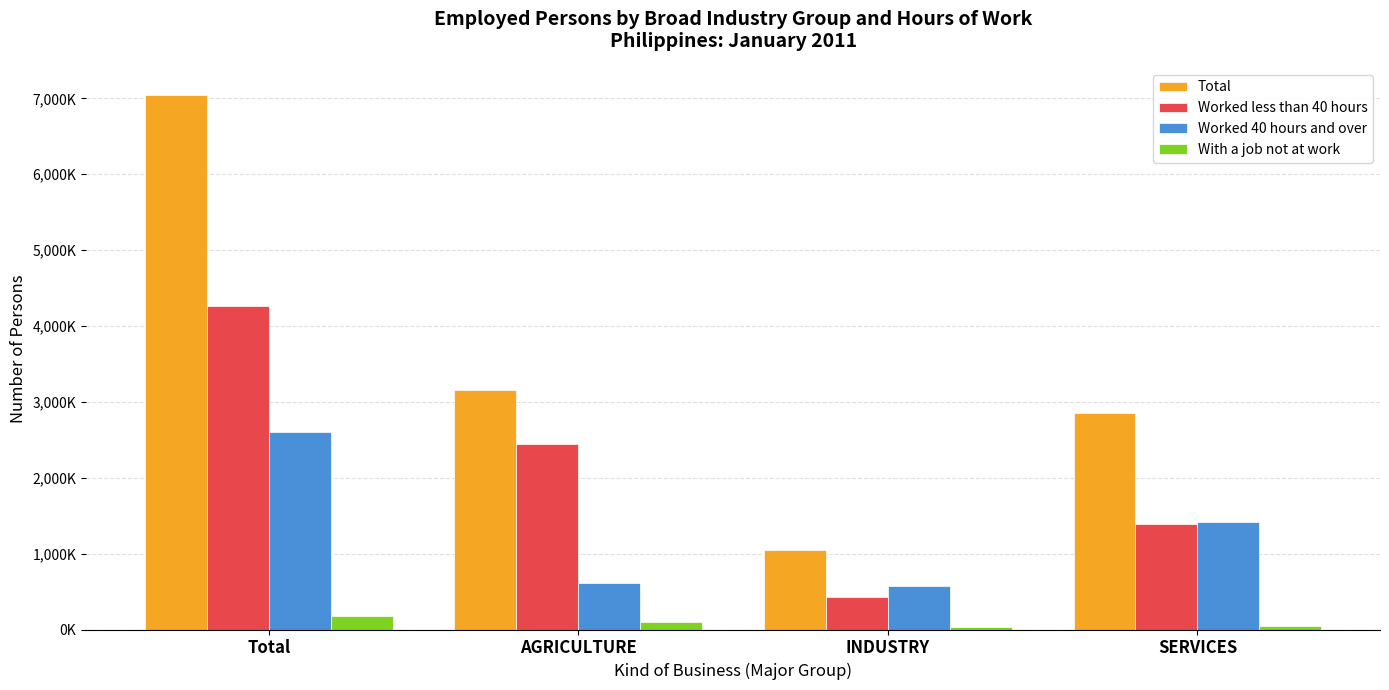

Which series has the widest spread of values?

Total